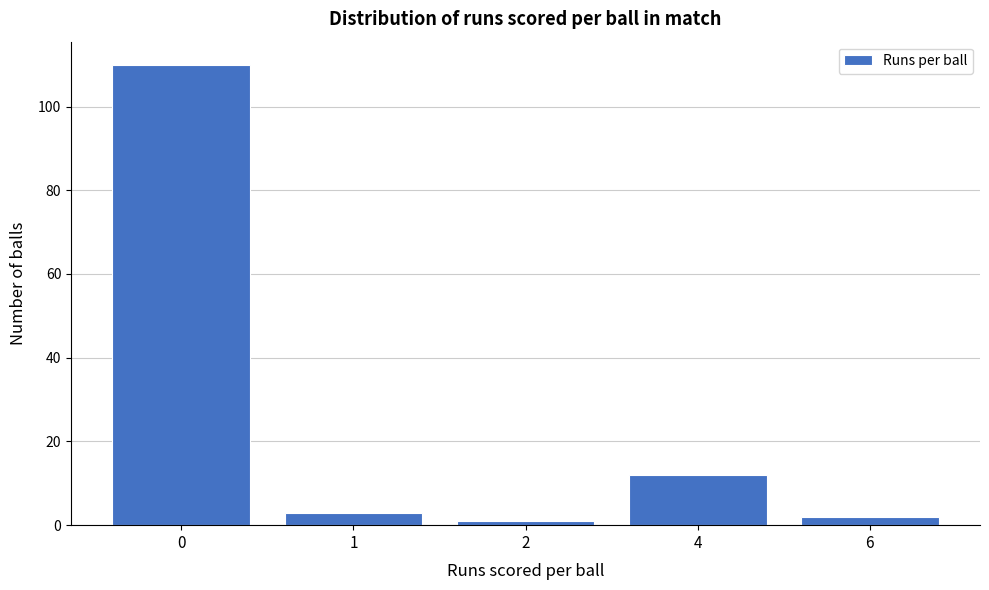

Reading right to left, what are all the values shown in this chart?

6=2	4=12	2=1	1=3	0=110